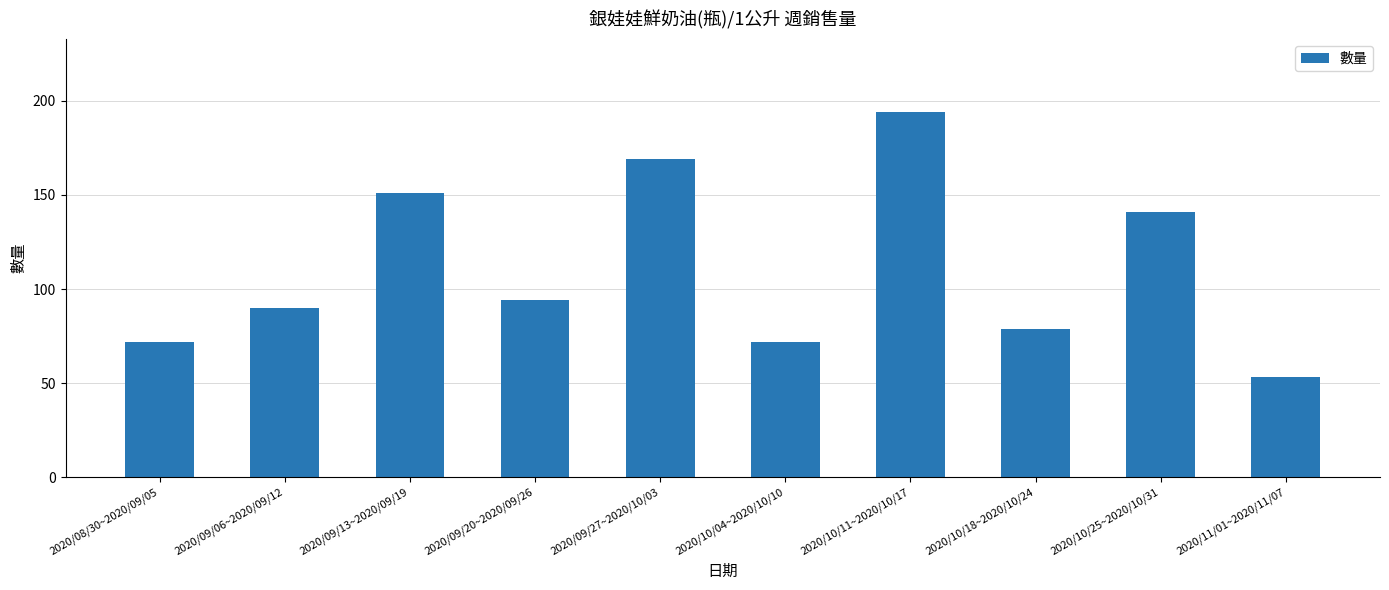

Reading left to right, what are all the values shown in this chart?

2020/08/30~2020/09/05=72	2020/09/06~2020/09/12=90	2020/09/13~2020/09/19=151	2020/09/20~2020/09/26=94	2020/09/27~2020/10/03=169	2020/10/04~2020/10/10=72	2020/10/11~2020/10/17=194	2020/10/18~2020/10/24=79	2020/10/25~2020/10/31=141	2020/11/01~2020/11/07=53